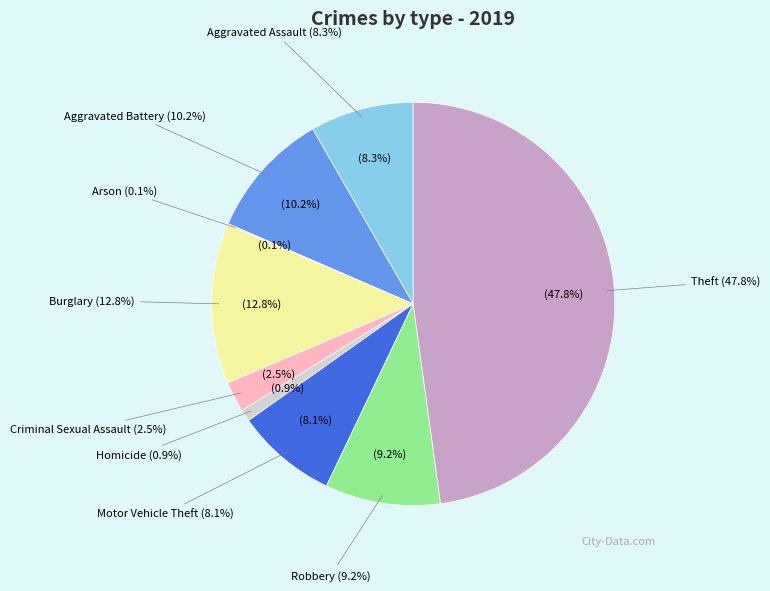

Which slice is the smallest?

Arson